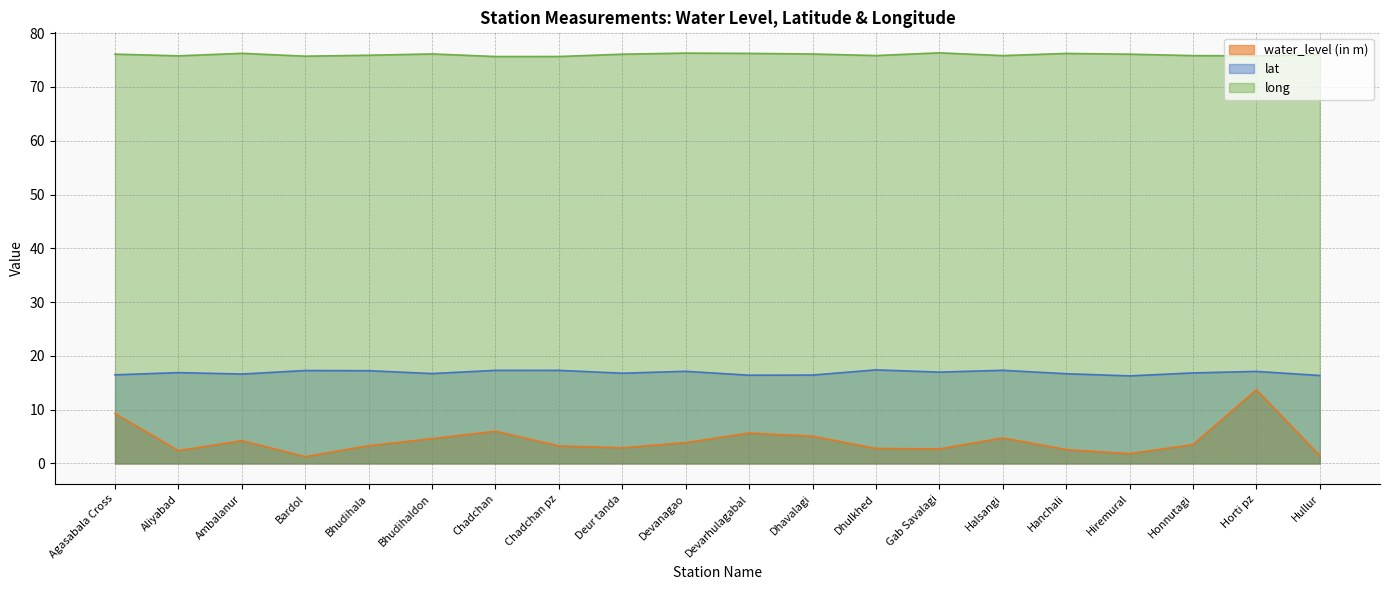

What is the average value of the water_level (in m) series?

4.3